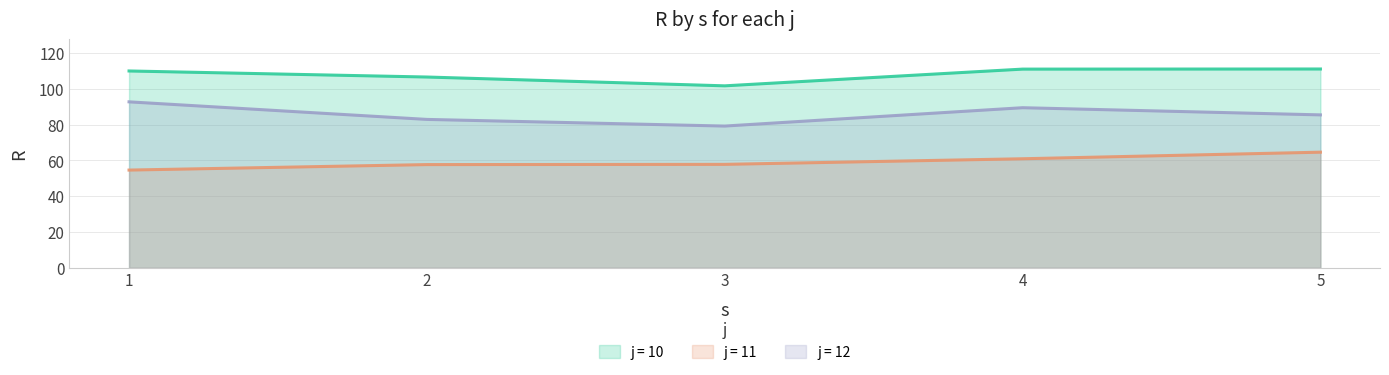

The value of j11 at 4 is 24.5. True or false?

False